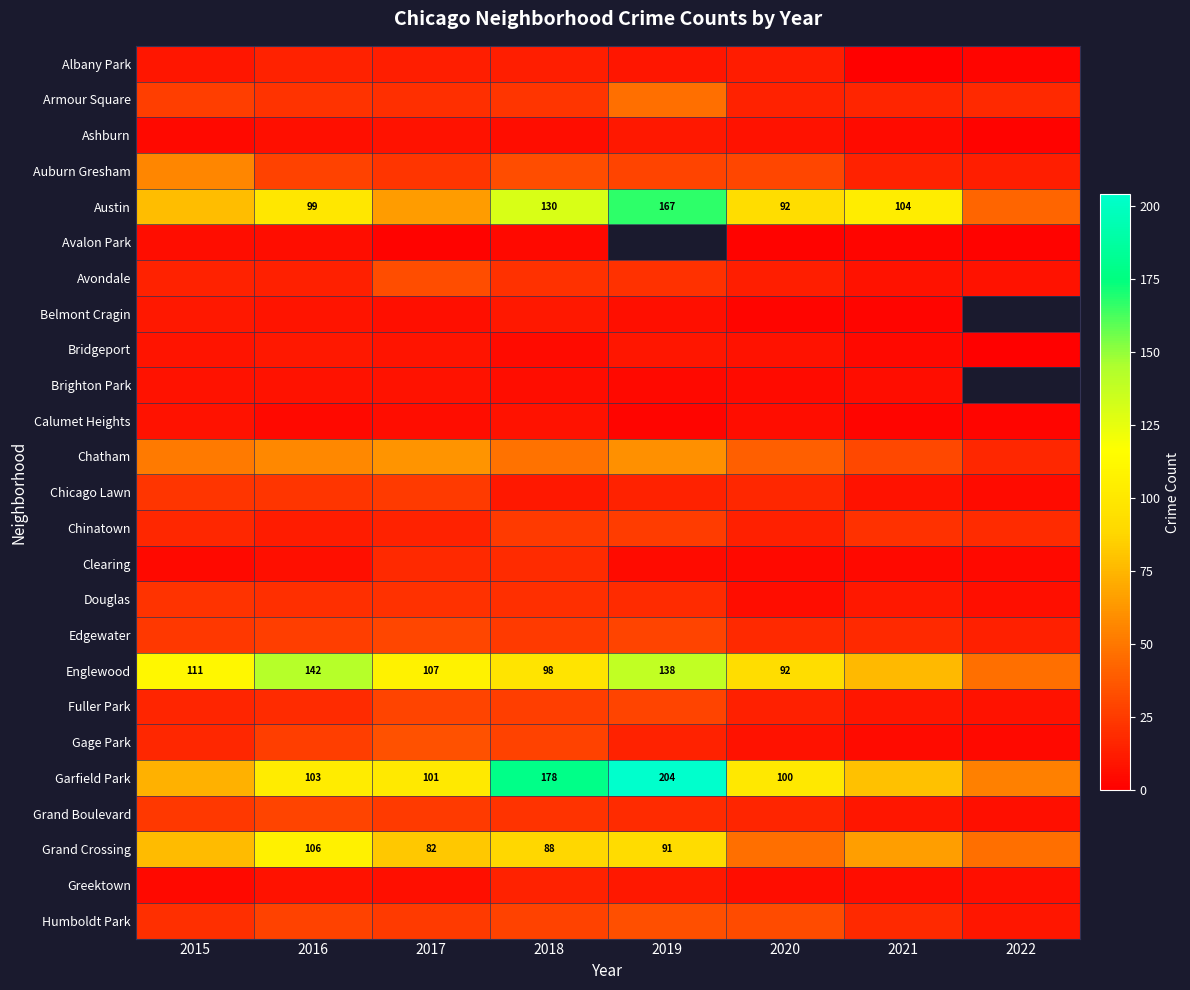

Which label corresponds to the smallest value in the chart?

2021